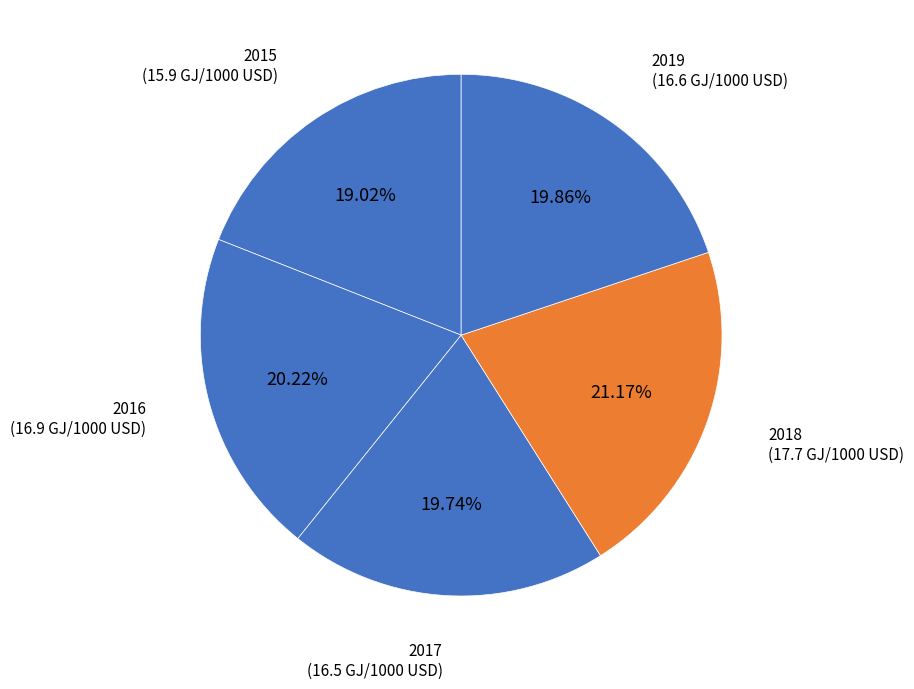

Is there a majority slice in this chart?

No